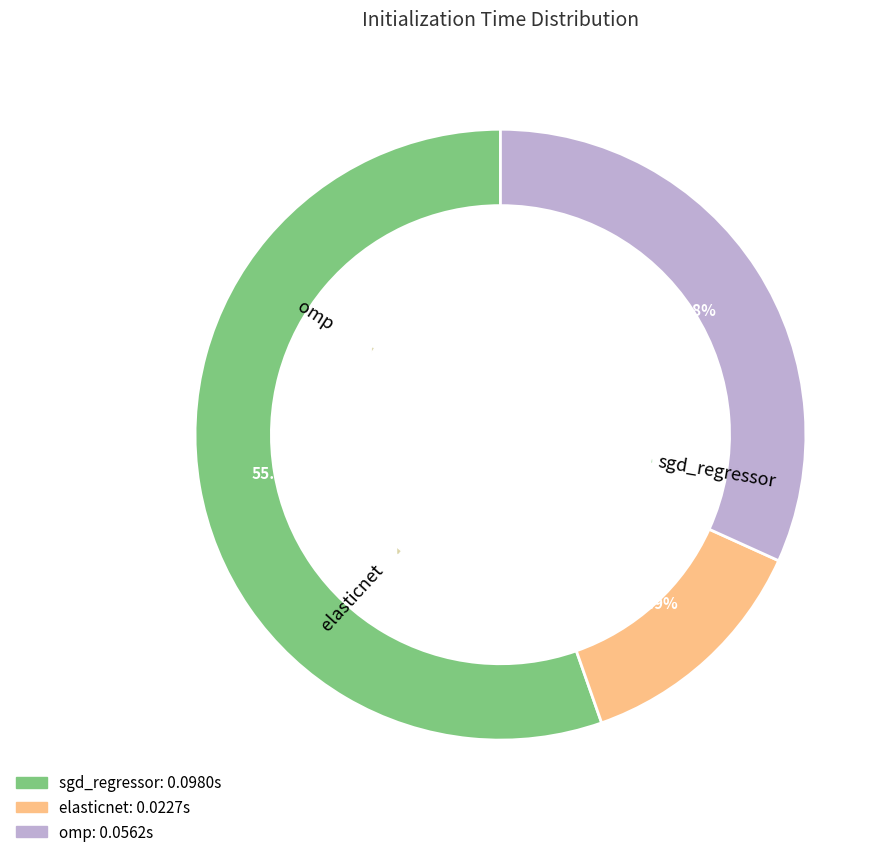

True or false: omp accounts for 32% of the total.

True